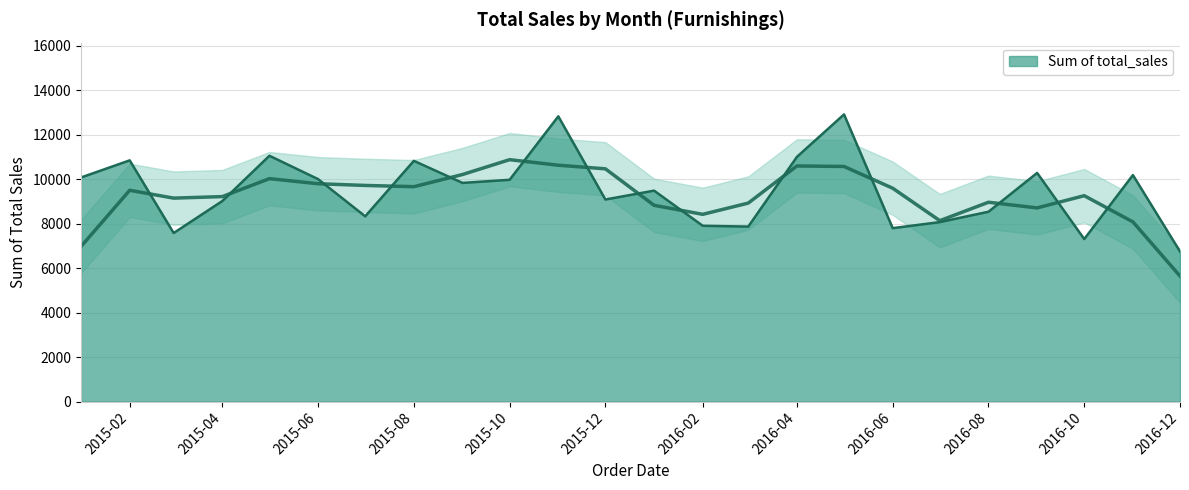

Reading left to right, what are all the values shown in this chart?

2015-01=10081	2015-02=10851	2015-03=7583	2015-04=9022	2015-05=11058	2015-06=10007	2015-07=8334	2015-08=10829	2015-09=9837	2015-10=9977	2015-11=12832	2015-12=9090	2016-01=9489	2016-02=7908	2016-03=7872	2016-04=11008	2016-05=12918	2016-06=7802	2016-07=8074	2016-08=8540	2016-09=10286	2016-10=7310	2016-11=10189	2016-12=6753